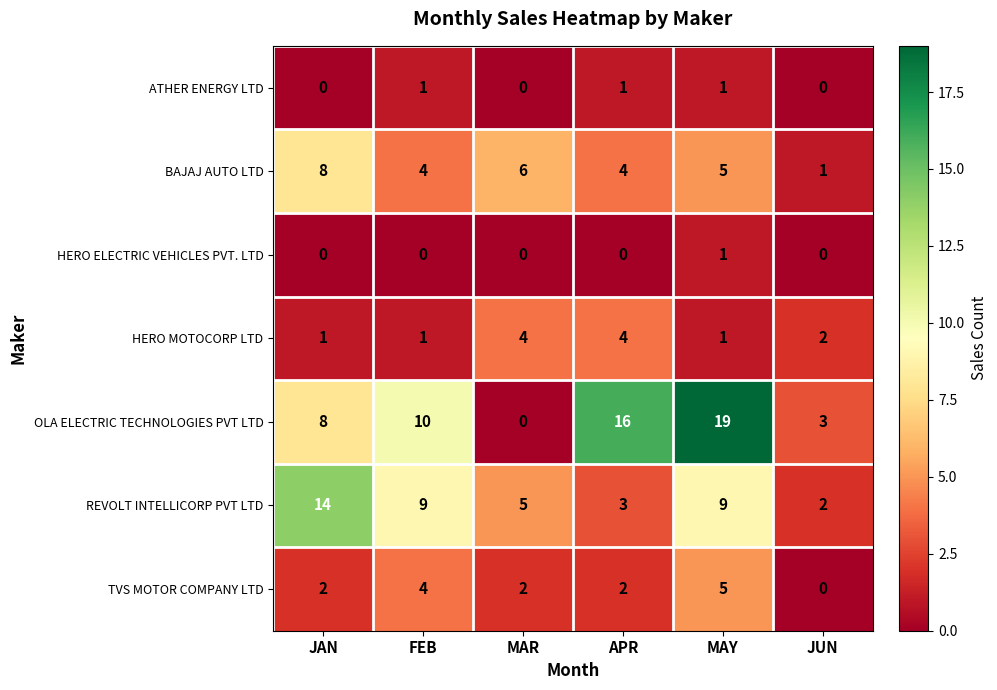

What is the spread (max minus min) of values at JAN?

14